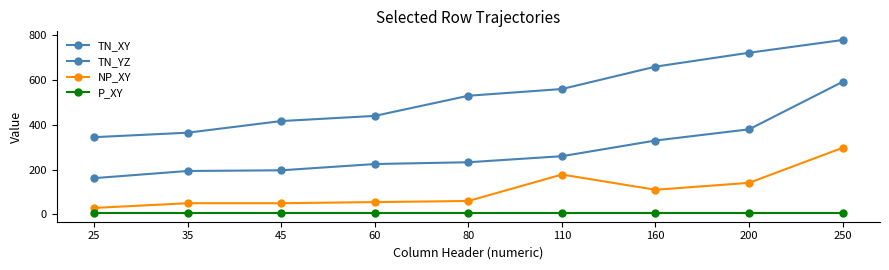

How many series are shown in this chart?

4